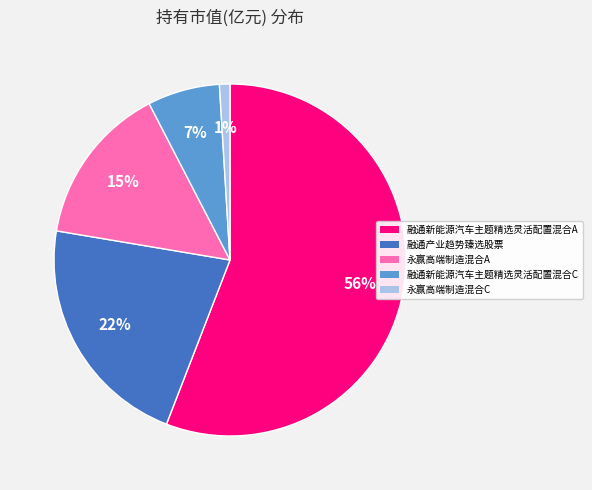

How many slices are in this pie chart?

5